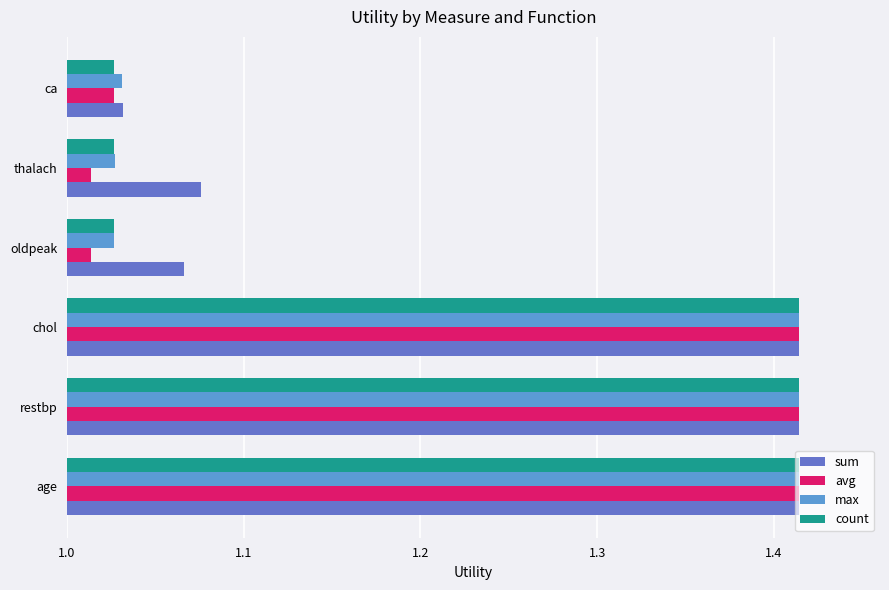

At which label is sum closest to 1?

ca